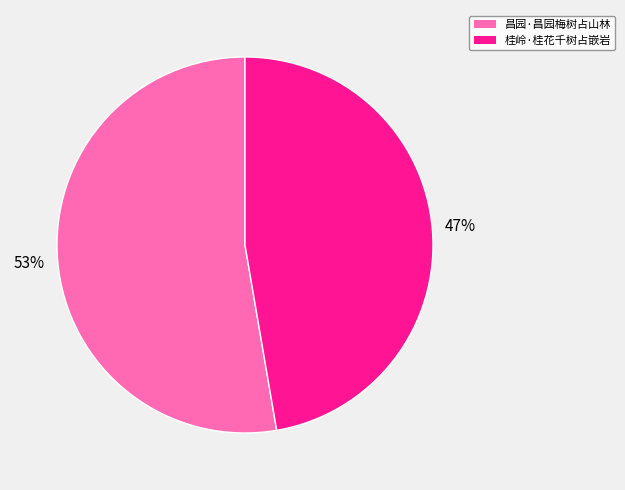

What is the majority slice?

昌园·昌园梅树占山林